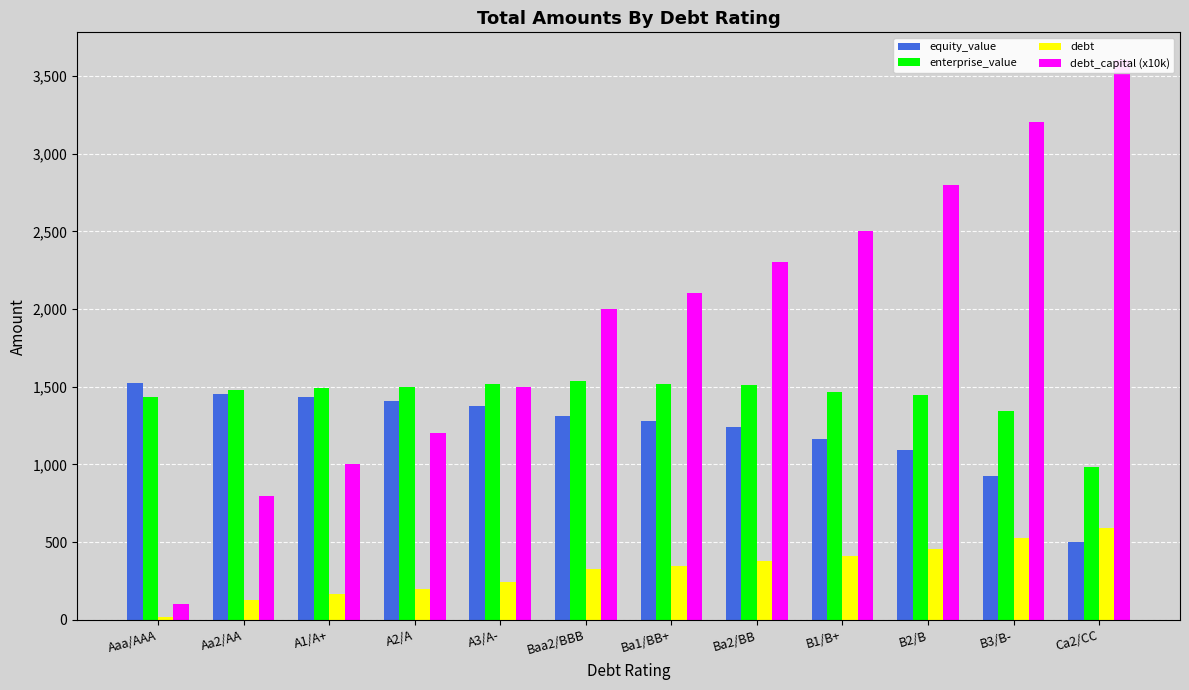

What is the value of the equity_value bar at the 7th from the left?

1280.2